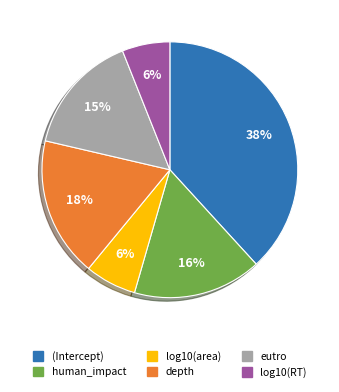

How many slices are in this pie chart?

6